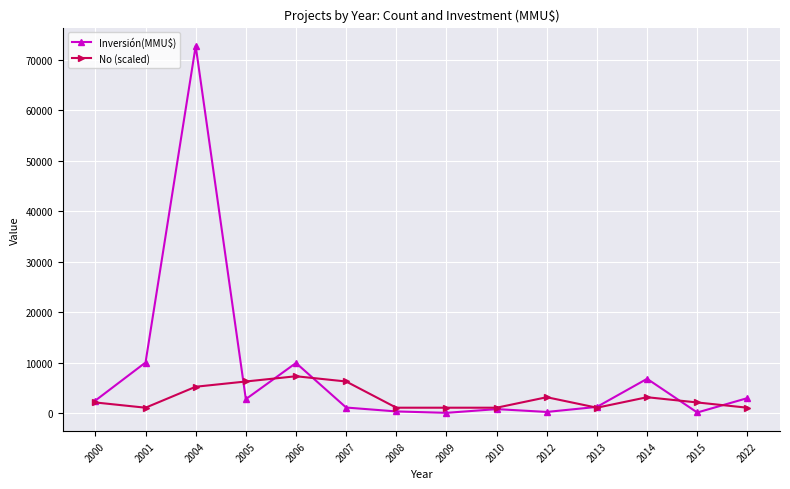

List the series in order of their peak value, lowest first.

No (scaled), Inversión(MMU$)